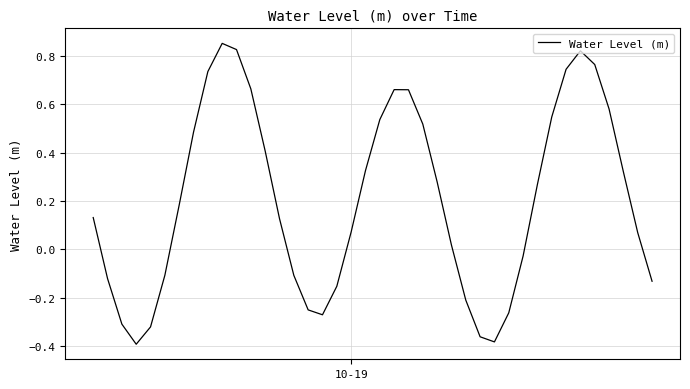

Reading left to right, extract all data points from this chart.

0.1	-0.1	-0.3	-0.4	-0.3	-0.1	0.2	0.5	0.7	0.9	0.8	0.7	0.4	0.1	-0.1	-0.3	-0.3	-0.2	0.1	0.3	0.5	0.7	0.7	0.5	0.3	0.0	-0.2	-0.4	-0.4	-0.3	-0.0	0.3	0.5	0.7	0.8	0.8	0.6	0.3	0.1	-0.1